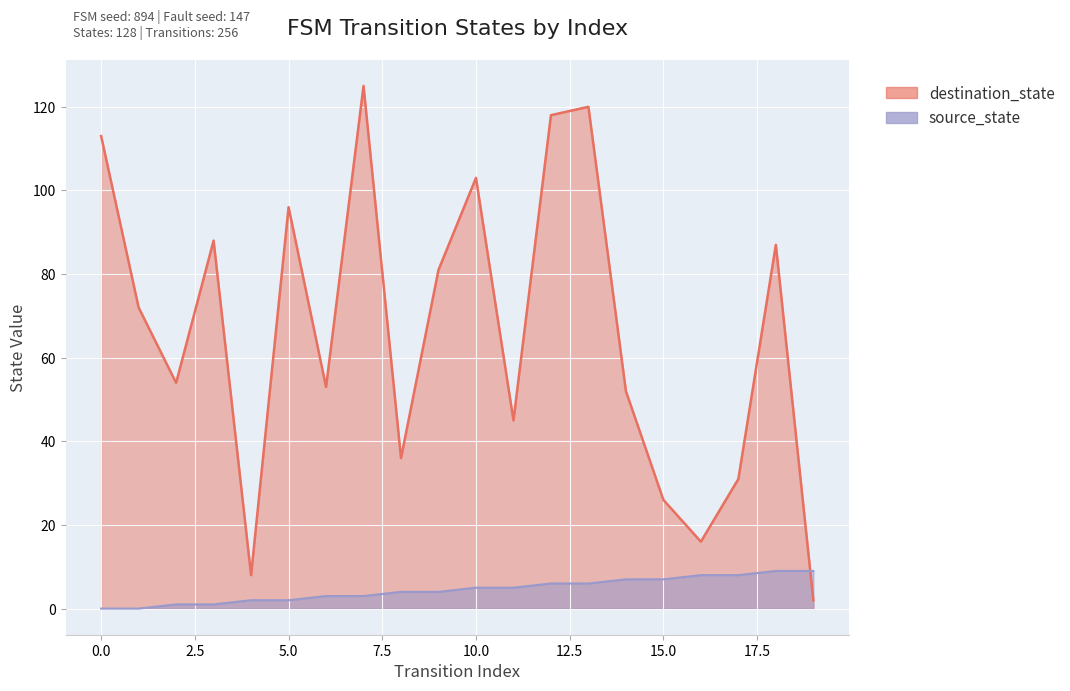

Where do source_state and destination_state first cross each other?

18 and 19